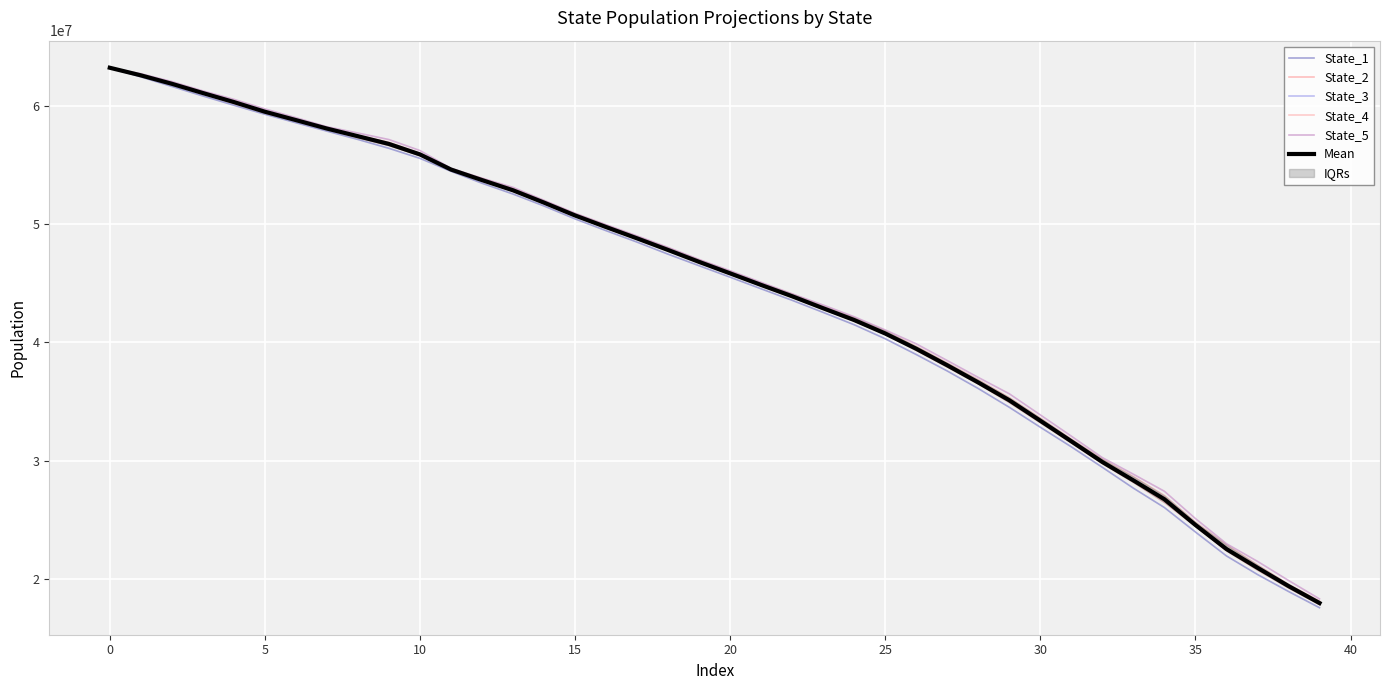

True or false: State_3 and Mean cross at least once.

True